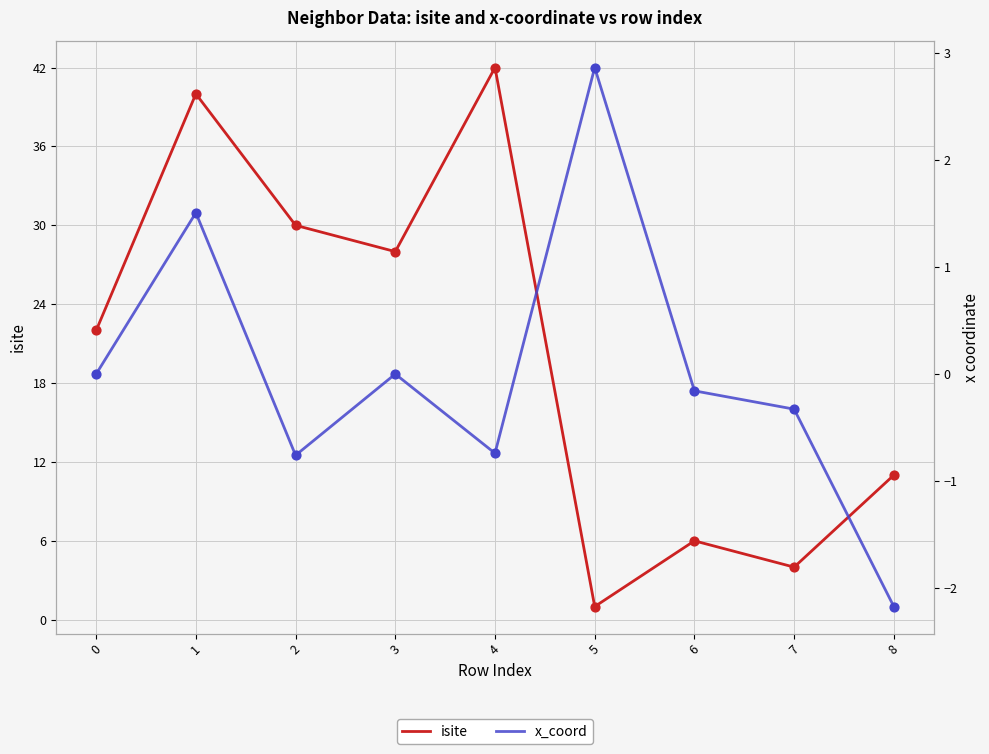

Which series contains the highest Y value?

isite